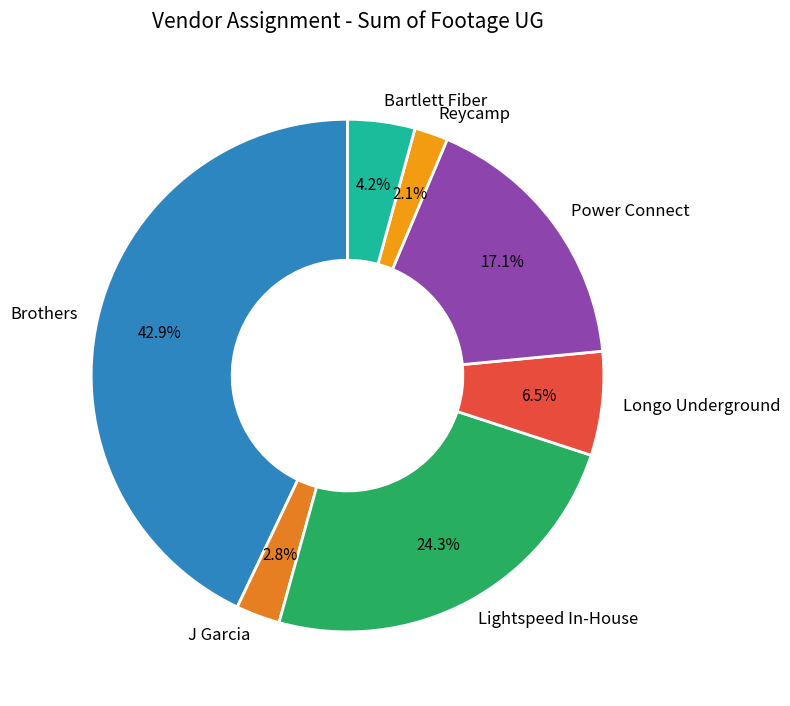

Rank the categories by value from highest to lowest.

Brothers, Lightspeed In-House, Power Connect, Longo Underground, Bartlett Fiber, J Garcia, Reycamp